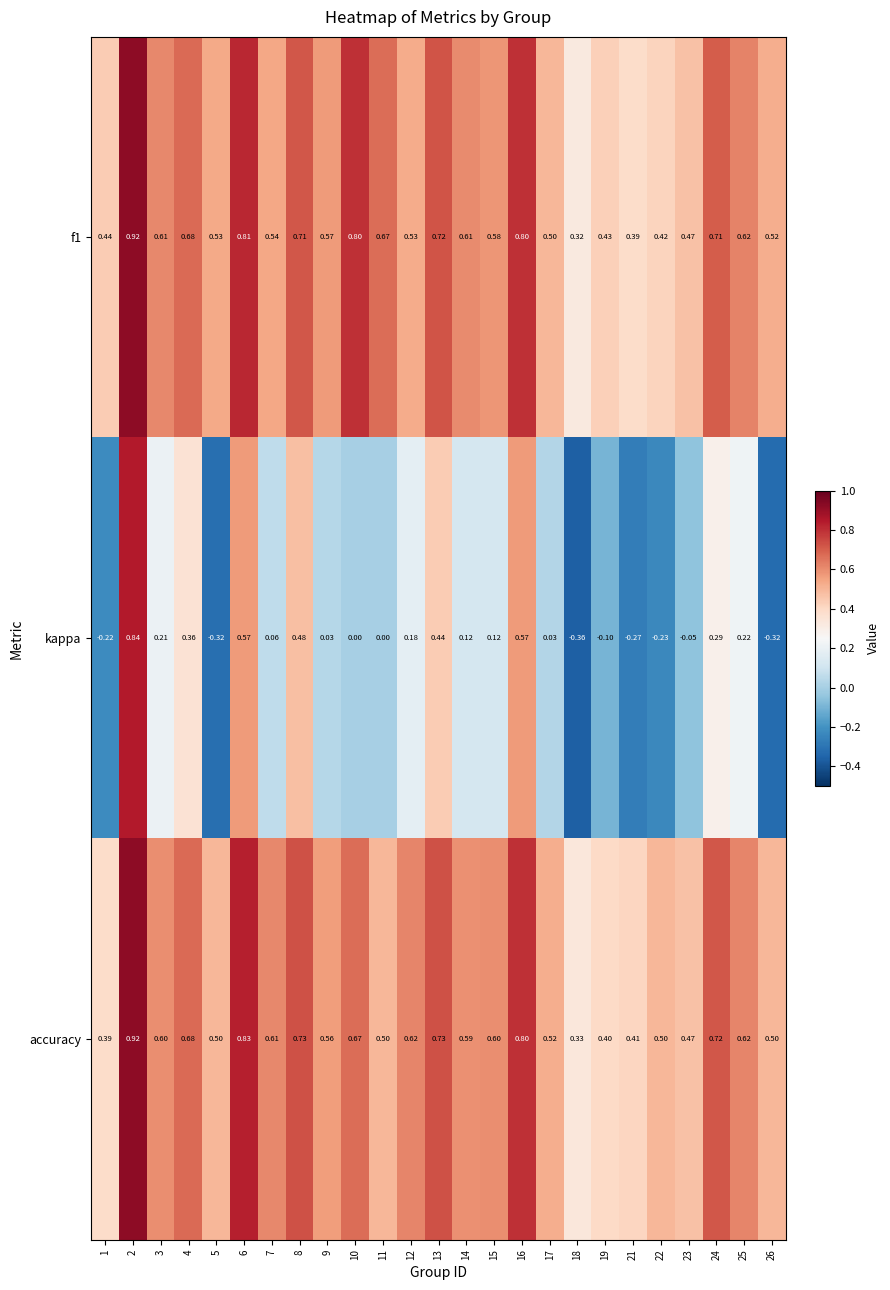

Is the value of kappa at 9 greater than the value of accuracy at 13?

No